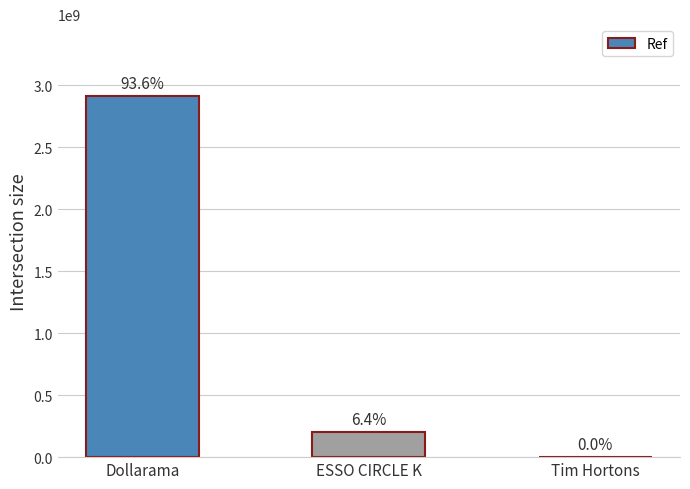

Are the bars horizontal?

No